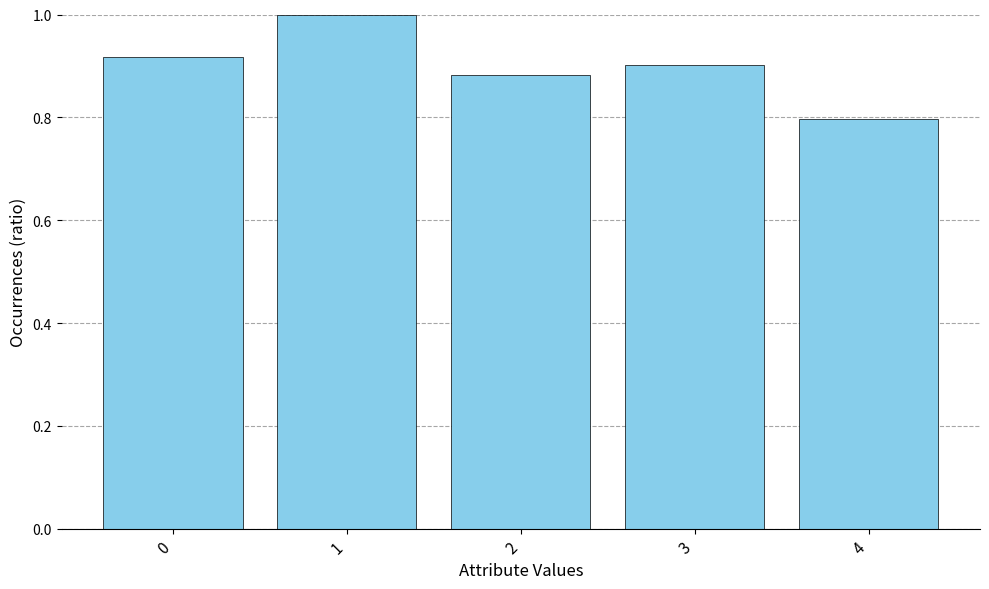

What is the difference between the values at 2 and 1?

0.1